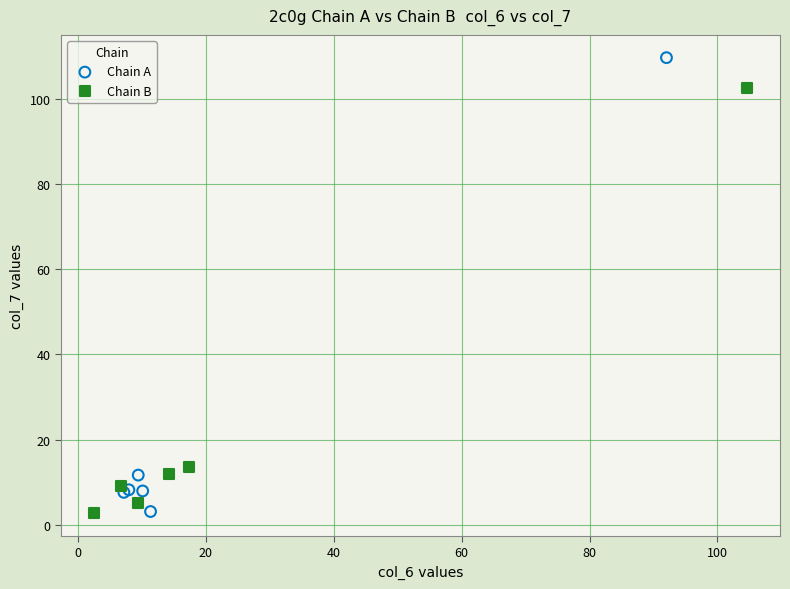

Which series has the largest Y range (max minus min)?

Chain A